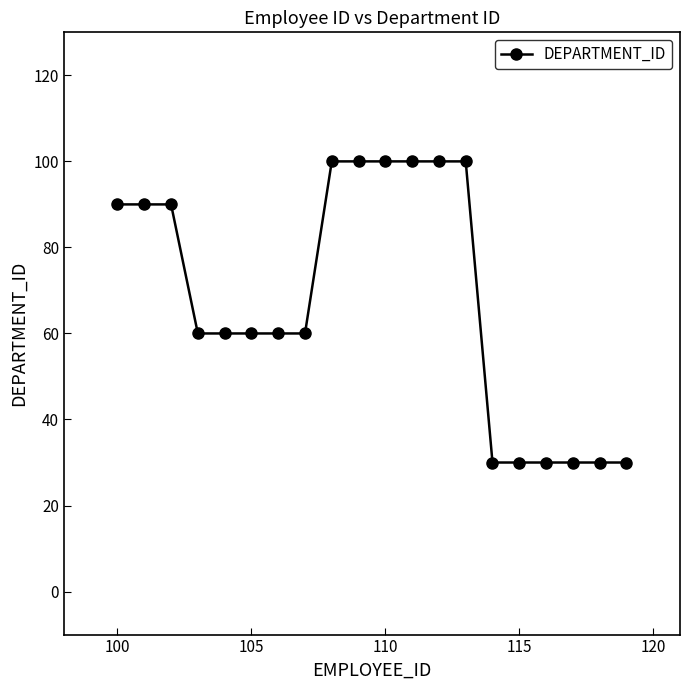

What is the smallest value displayed?

30